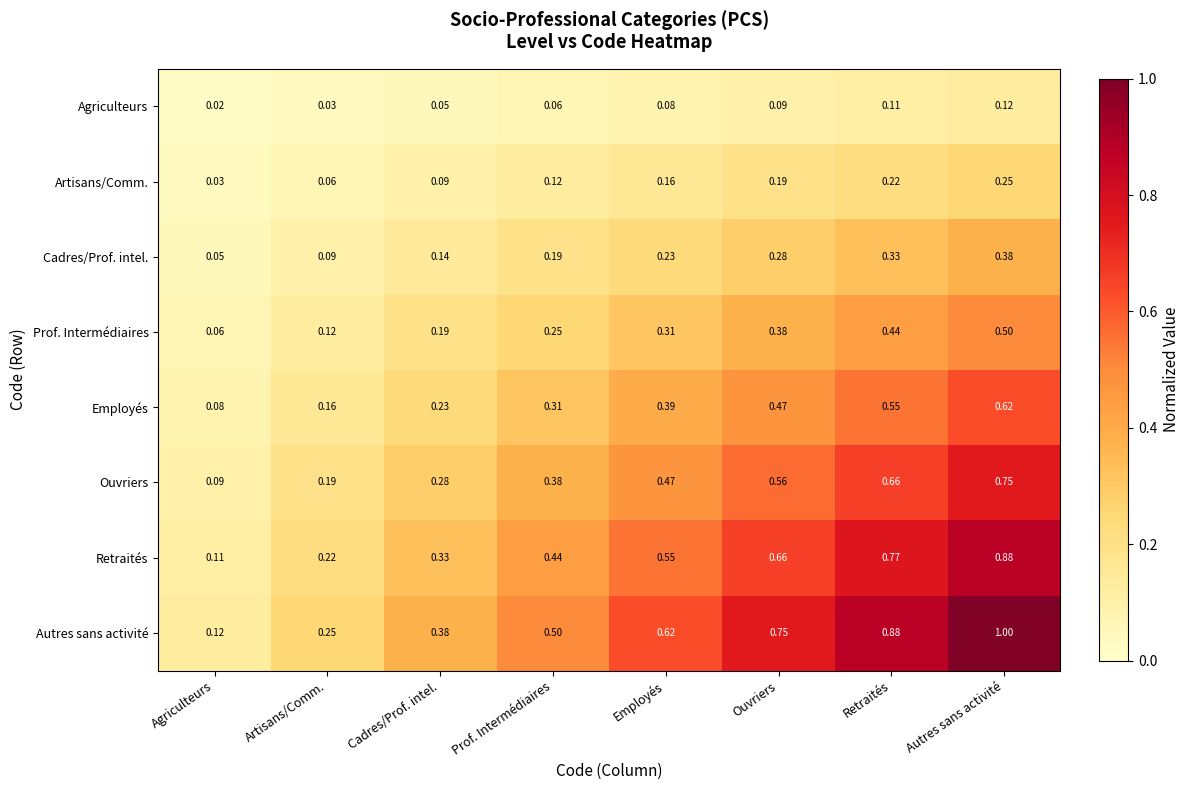

At which label is Ouvriers closest to 0?

Agriculteurs